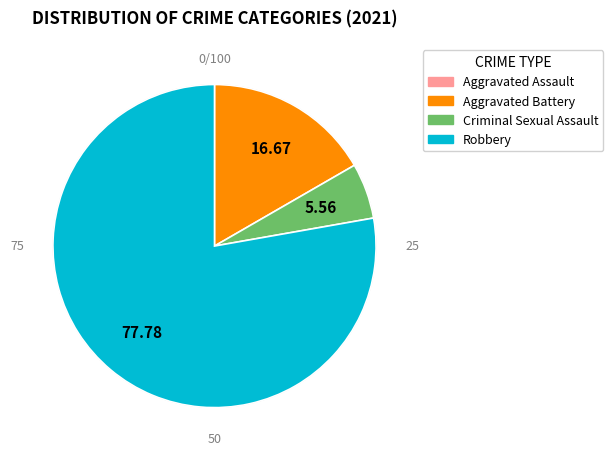

What portion of the pie excludes Robbery?

22.2%